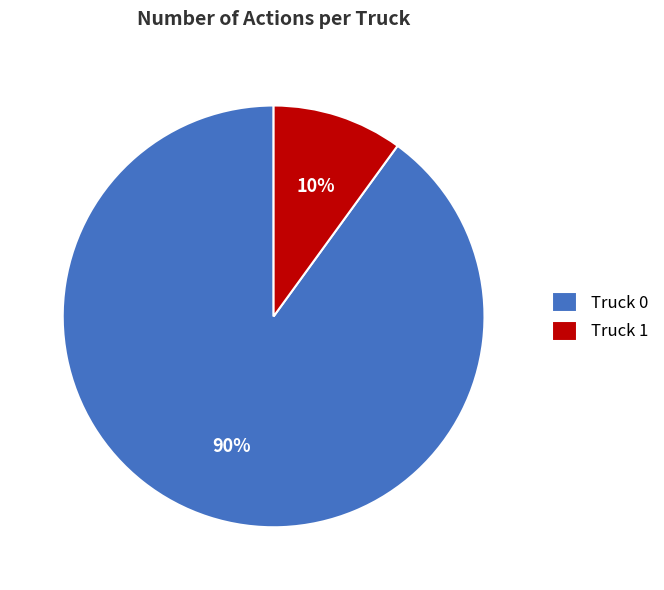

Which slice is the smallest?

Truck 1